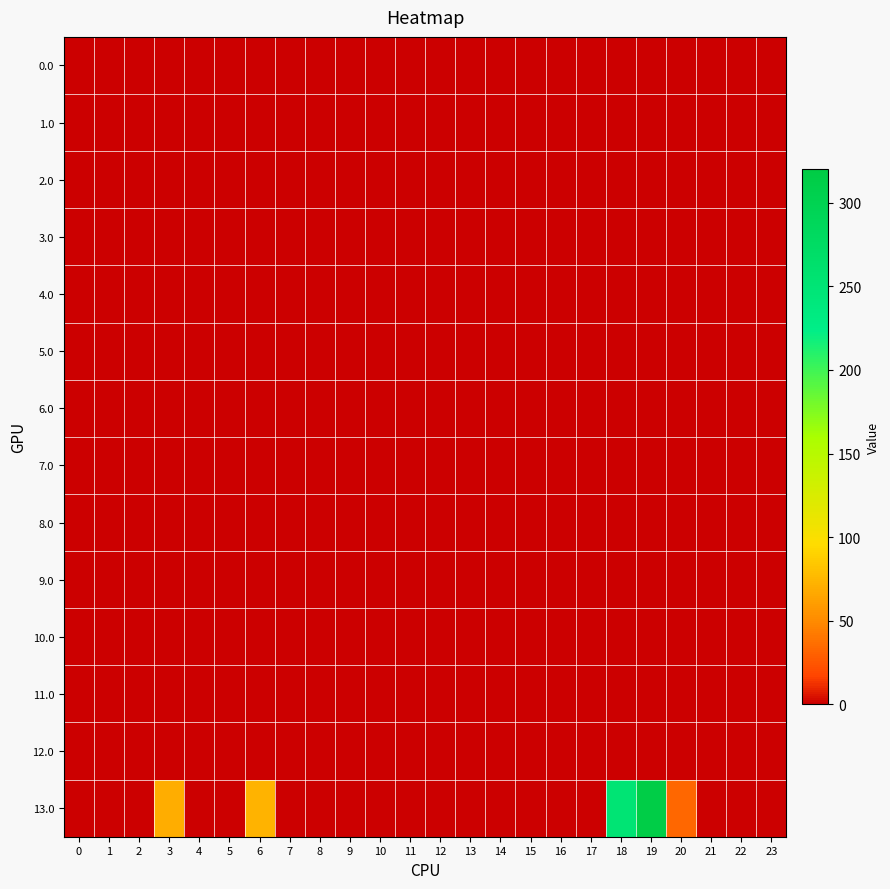

Reading left to right, extract all data points from this chart.

0.0: 0=0.0	1=0.0	2=0.0	3=0.0	4=0.0	5=0.0	6=0.0	7=0.0	8=0.0	9=0.0	10=0.0	11=0.0	12=0.0	13=0.0	14=0.0	15=0.0	16=0.0	17=0.0	18=0.0	19=0.0	20=0.0	21=0.0	22=0.0	23=0.0
1.0: 0=0.0	1=0.0	2=0.0	3=0.0	4=0.0	5=0.0	6=0.0	7=0.0	8=0.0	9=0.0	10=0.0	11=0.0	12=0.0	13=0.0	14=0.0	15=0.0	16=0.0	17=0.0	18=0.0	19=0.0	20=0.0	21=0.0	22=0.0	23=0.0
2.0: 0=0.0	1=0.0	2=0.0	3=0.0	4=0.0	5=0.0	6=0.0	7=0.0	8=0.0	9=0.0	10=0.0	11=0.0	12=0.0	13=0.0	14=0.0	15=0.0	16=0.0	17=0.0	18=0.0	19=0.0	20=0.0	21=0.0	22=0.0	23=0.0
3.0: 0=0.0	1=0.0	2=0.0	3=0.0	4=0.0	5=0.0	6=0.0	7=0.0	8=0.0	9=0.0	10=0.0	11=0.0	12=0.0	13=0.0	14=0.0	15=0.0	16=0.0	17=0.0	18=0.0	19=0.0	20=0.0	21=0.0	22=0.0	23=0.0
4.0: 0=0.0	1=0.0	2=0.0	3=0.0	4=0.0	5=0.0	6=0.0	7=0.0	8=0.0	9=0.0	10=0.0	11=0.0	12=0.0	13=0.0	14=0.0	15=0.0	16=0.0	17=0.0	18=0.0	19=0.0	20=0.0	21=0.0	22=0.0	23=0.0
5.0: 0=0.0	1=0.0	2=0.0	3=0.0	4=0.0	5=0.0	6=0.0	7=0.0	8=0.0	9=0.0	10=0.0	11=0.0	12=0.0	13=0.0	14=0.0	15=0.0	16=0.0	17=0.0	18=0.0	19=0.0	20=0.0	21=0.0	22=0.0	23=0.0
6.0: 0=0.0	1=0.0	2=0.0	3=0.0	4=0.0	5=0.0	6=0.0	7=0.0	8=0.0	9=0.0	10=0.0	11=0.0	12=0.0	13=0.0	14=0.0	15=0.0	16=0.0	17=0.0	18=0.0	19=0.0	20=0.0	21=0.0	22=0.0	23=0.0
7.0: 0=0.0	1=0.0	2=0.0	3=0.0	4=0.0	5=0.0	6=0.0	7=0.0	8=0.0	9=0.0	10=0.0	11=0.0	12=0.0	13=0.0	14=0.0	15=0.0	16=0.0	17=0.0	18=0.0	19=0.0	20=0.0	21=0.0	22=0.0	23=0.0
8.0: 0=0.0	1=0.0	2=0.0	3=0.0	4=0.0	5=0.0	6=0.0	7=0.0	8=0.0	9=0.0	10=0.0	11=0.0	12=0.0	13=0.0	14=0.0	15=0.0	16=0.0	17=0.0	18=0.0	19=0.0	20=0.0	21=0.0	22=0.0	23=0.0
9.0: 0=0.0	1=0.0	2=0.0	3=0.0	4=0.0	5=0.0	6=0.0	7=0.0	8=0.0	9=0.0	10=0.0	11=0.0	12=0.0	13=0.0	14=0.0	15=0.0	16=0.0	17=0.0	18=0.0	19=0.0	20=0.0	21=0.0	22=0.0	23=0.0
10.0: 0=0.0	1=0.0	2=0.0	3=0.0	4=0.0	5=0.0	6=0.0	7=0.0	8=0.0	9=0.0	10=0.0	11=0.0	12=0.0	13=0.0	14=0.0	15=0.0	16=0.0	17=0.0	18=0.0	19=0.0	20=0.0	21=0.0	22=0.0	23=0.0
11.0: 0=0.0	1=0.0	2=0.0	3=0.0	4=0.0	5=0.0	6=0.0	7=0.0	8=0.0	9=0.0	10=0.0	11=0.0	12=0.0	13=0.0	14=0.0	15=0.0	16=0.0	17=0.0	18=0.0	19=0.0	20=0.0	21=0.0	22=0.0	23=0.0
12.0: 0=0.0	1=0.0	2=0.0	3=0.0	4=0.0	5=0.0	6=0.0	7=0.0	8=0.0	9=0.0	10=0.0	11=0.0	12=0.0	13=0.0	14=0.0	15=0.0	16=0.0	17=0.0	18=0.0	19=0.0	20=0.0	21=0.0	22=0.0	23=0.0
13.0: 0=0.0	1=0.0	2=0.0	3=69.4	4=0.0	5=0.0	6=73.0	7=0.0	8=0.0	9=0.0	10=0.0	11=0.0	12=0.0	13=0.0	14=0.0	15=0.0	16=0.0	17=0.0	18=251.7	19=314.2	20=33.3	21=0.0	22=0.0	23=0.0